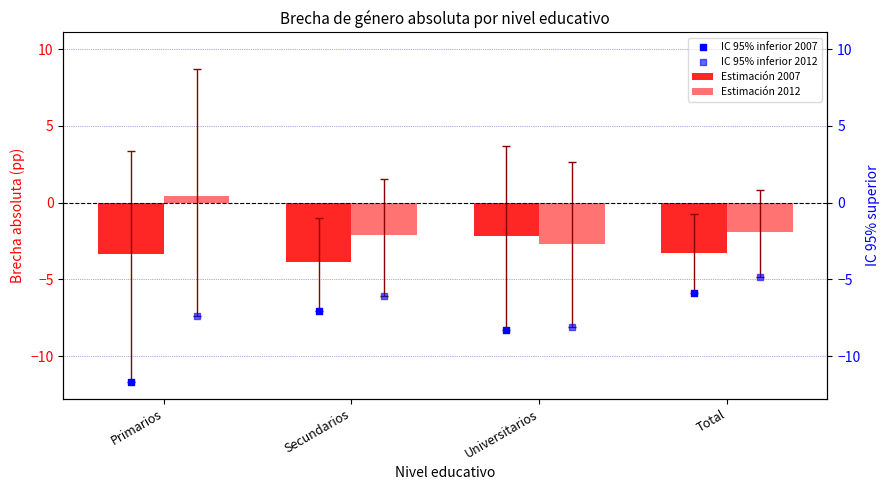

Which series has the largest Y range (max minus min)?

IC 95% inferior 2007